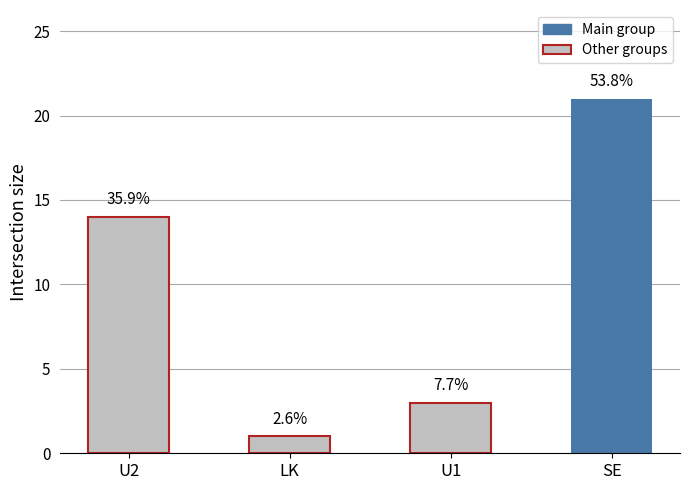

At which label is the value closest to 11?

U2